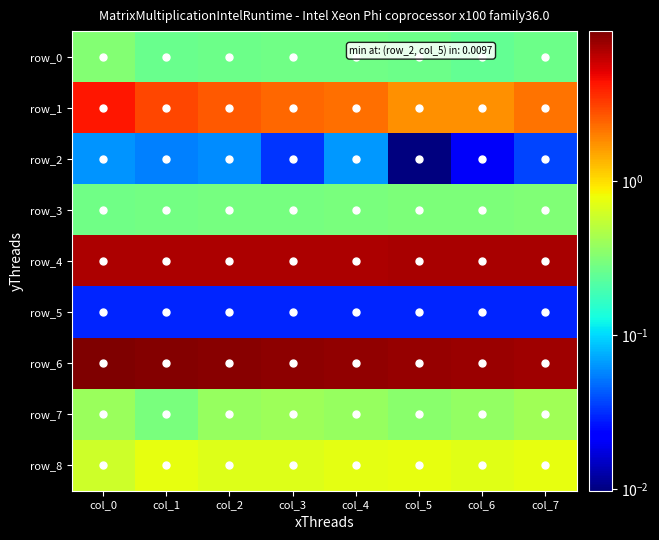

Which series has the largest total across all categories?

row_6